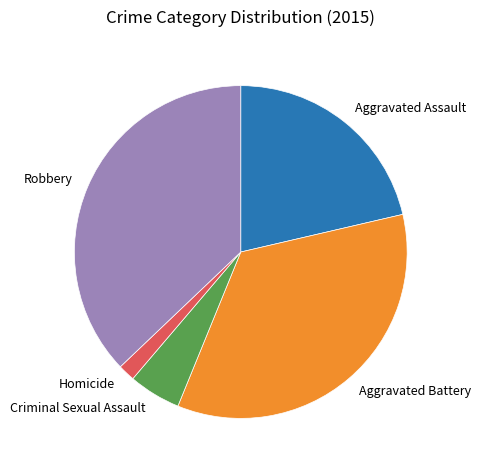

Approximately how many times larger is the value at Robbery compared to Homicide?

22.5